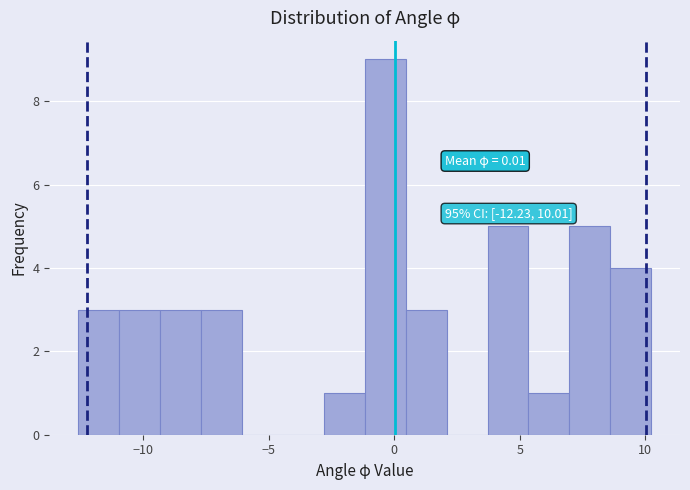

Read against the x-axis, roughly where is the centre of the tallest bar?

-0.5